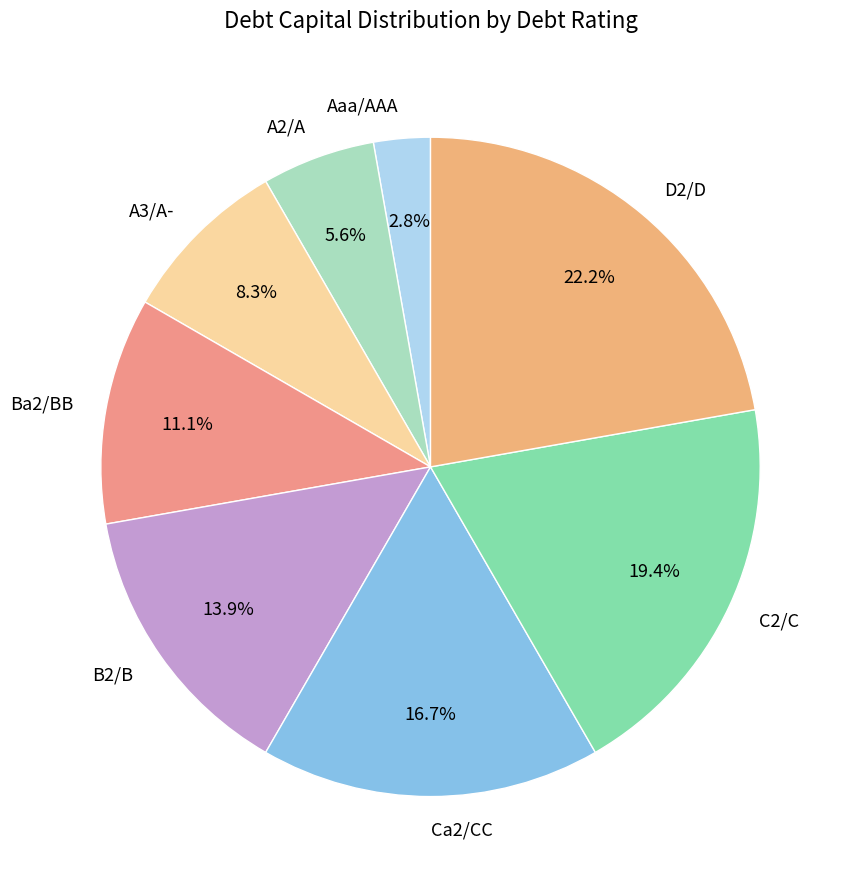

To the nearest percent, what percentage of the pie is A3/A-?

8%